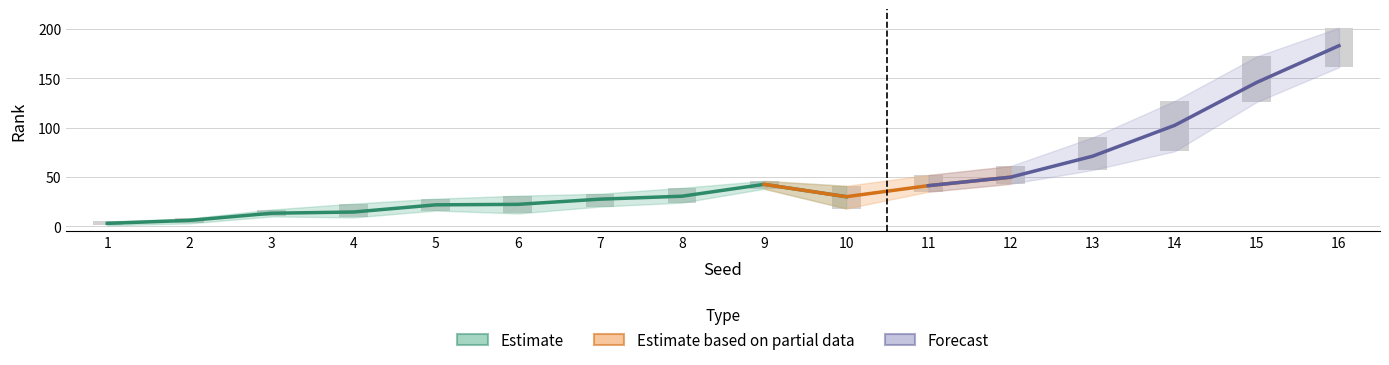

Rank the categories by max rank value from highest to lowest.

16, 15, 14, 13, 12, 11, 9, 10, 8, 7, 6, 5, 4, 3, 2, 1